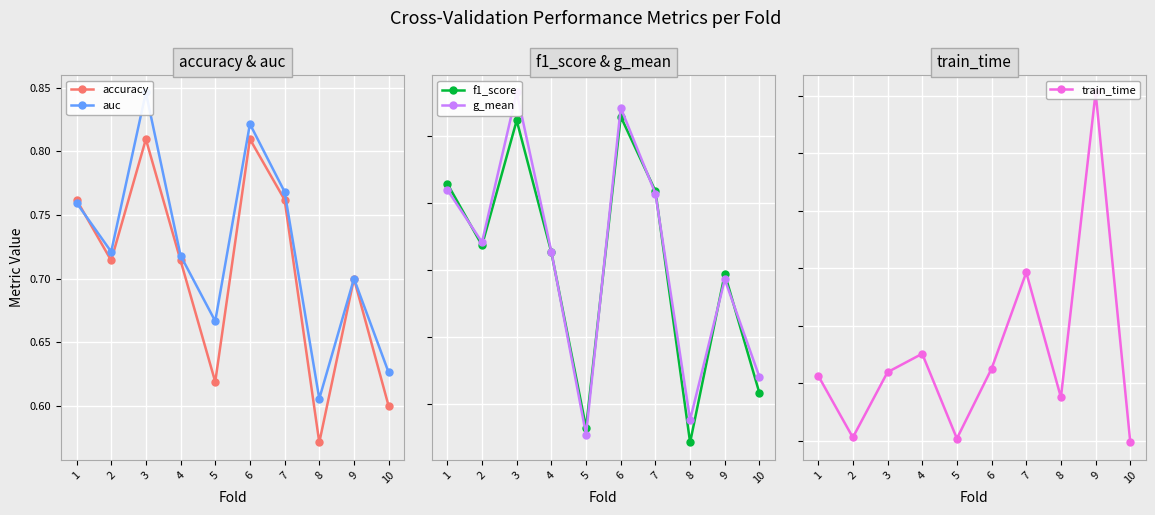

Read the accuracy value at 1.

0.8